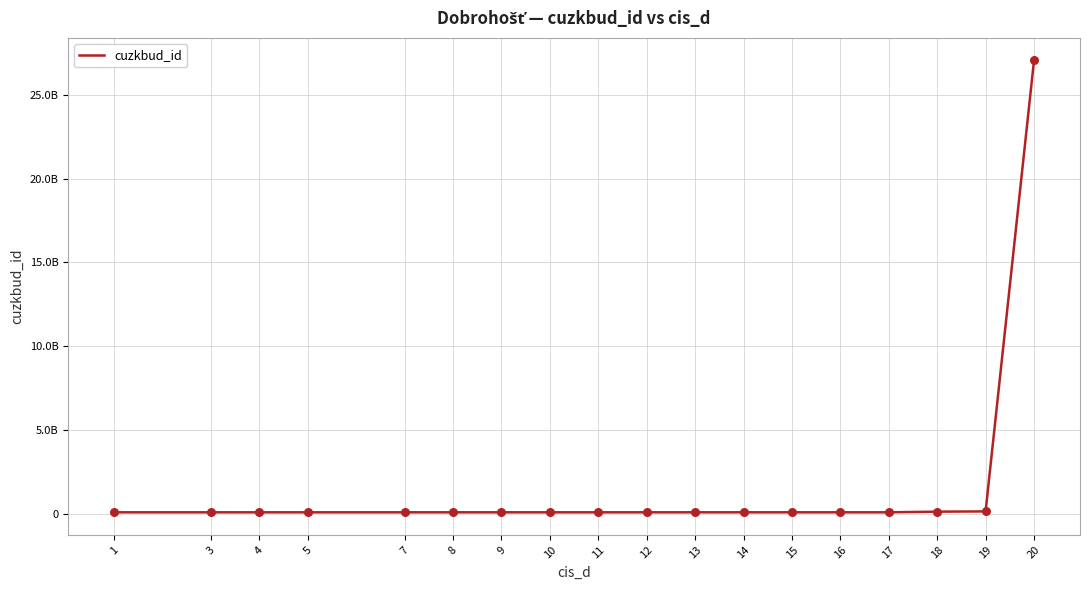

Which has a higher value, 12 or 11?

12